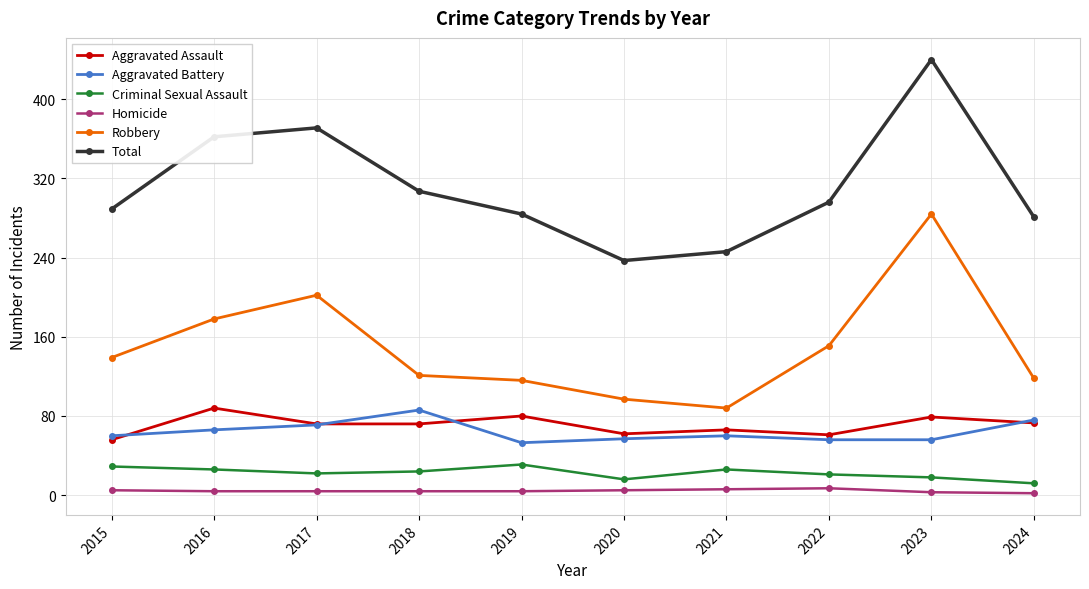

Where is the first local maximum for Total?

2017